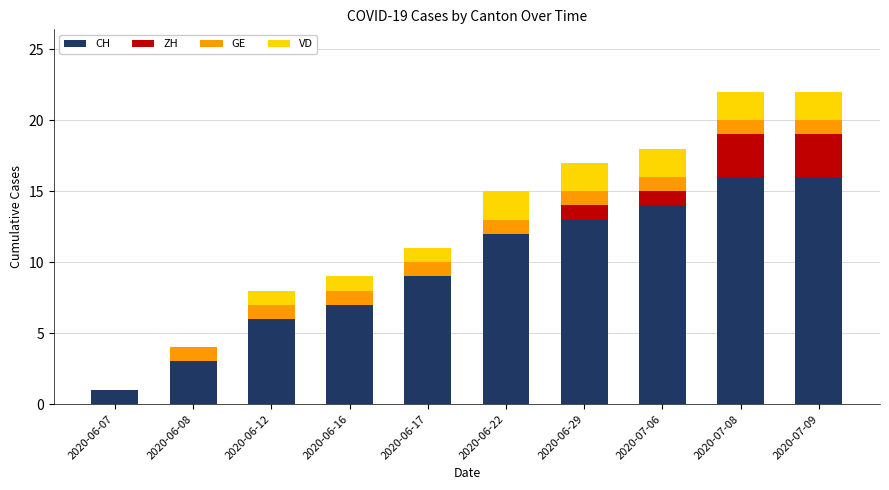

What is the total value across all series at 2020-07-09?

22